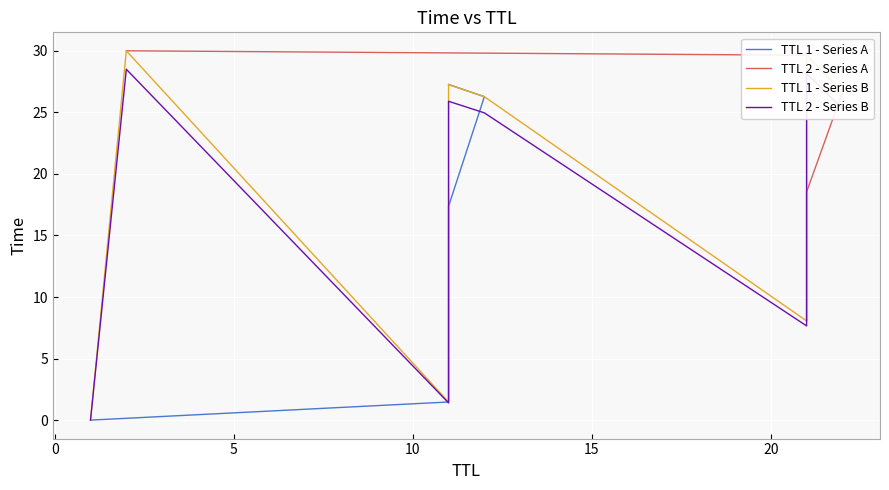

What is the difference between the second highest and second lowest values in the TTL 1 series?

24.8